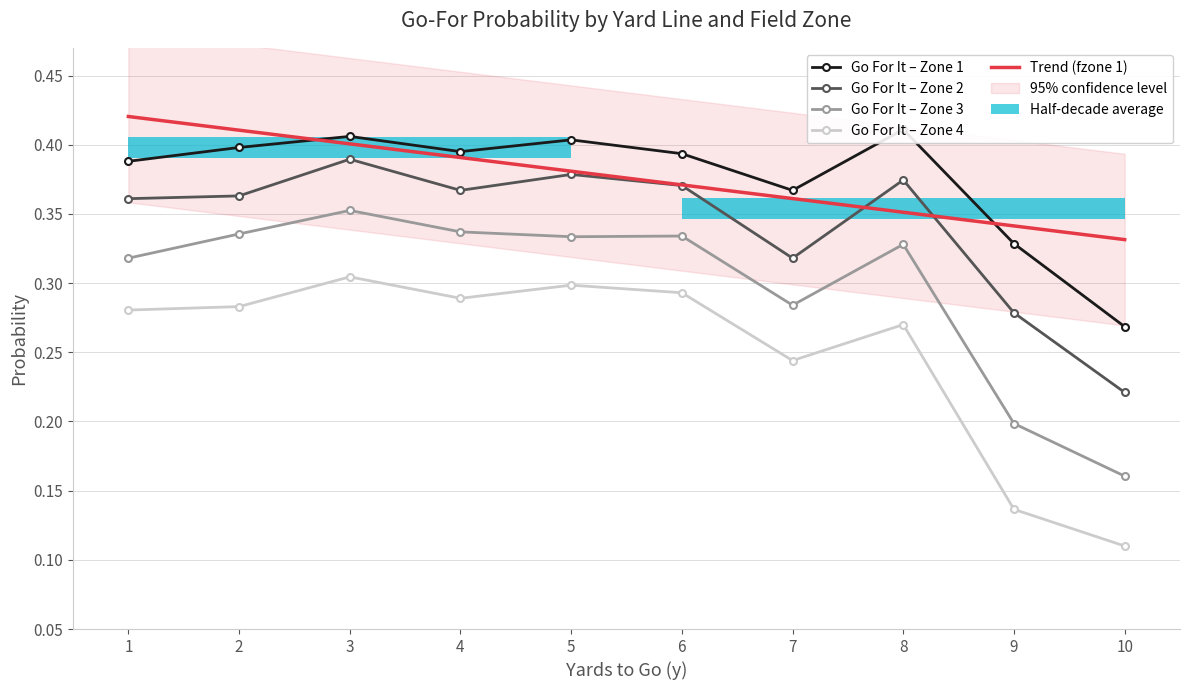

Count the number of categories in the chart.

10